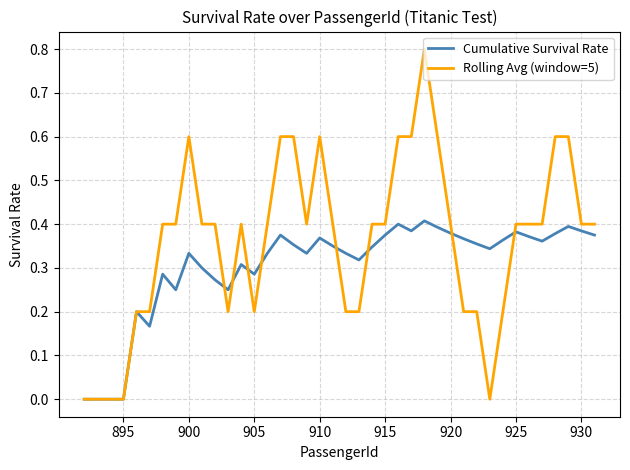

What is the difference between the maximum and minimum values in the Rolling Avg (window=5) series?

0.8